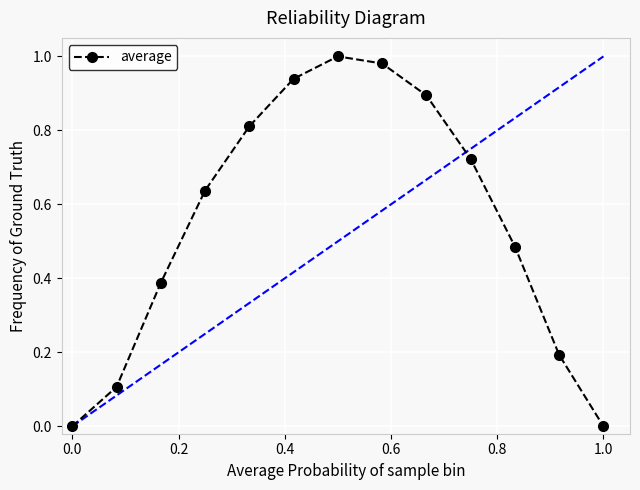

What is the sum of all values?

7.2